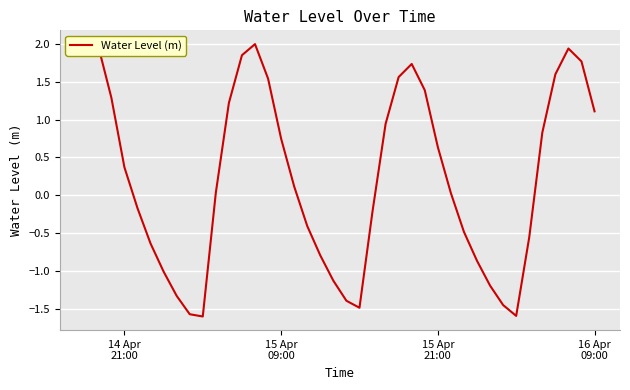

What is the difference between the maximum and minimum values?

3.6